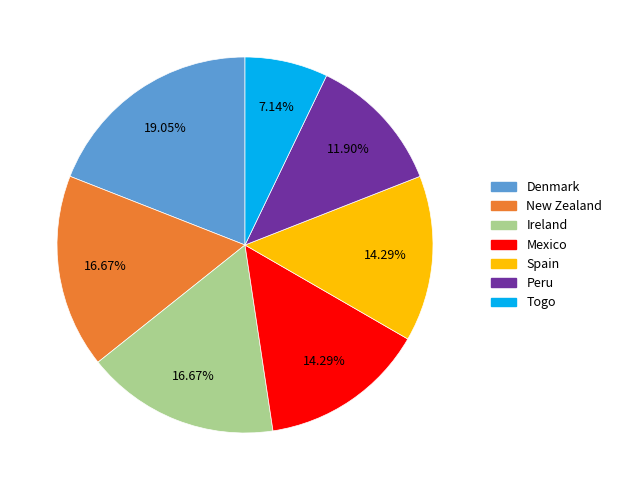

To the nearest percent, what percentage of the pie is Mexico?

14%